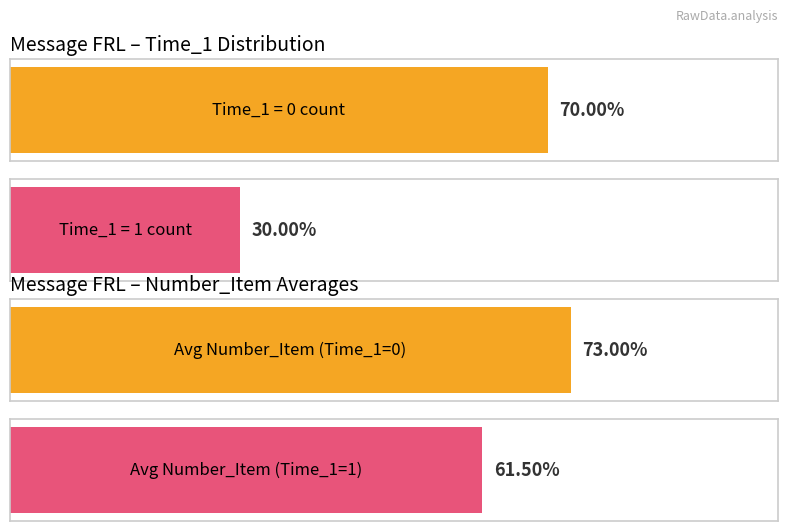

What are all the series names shown in the legend?

Time_1, Number_Item